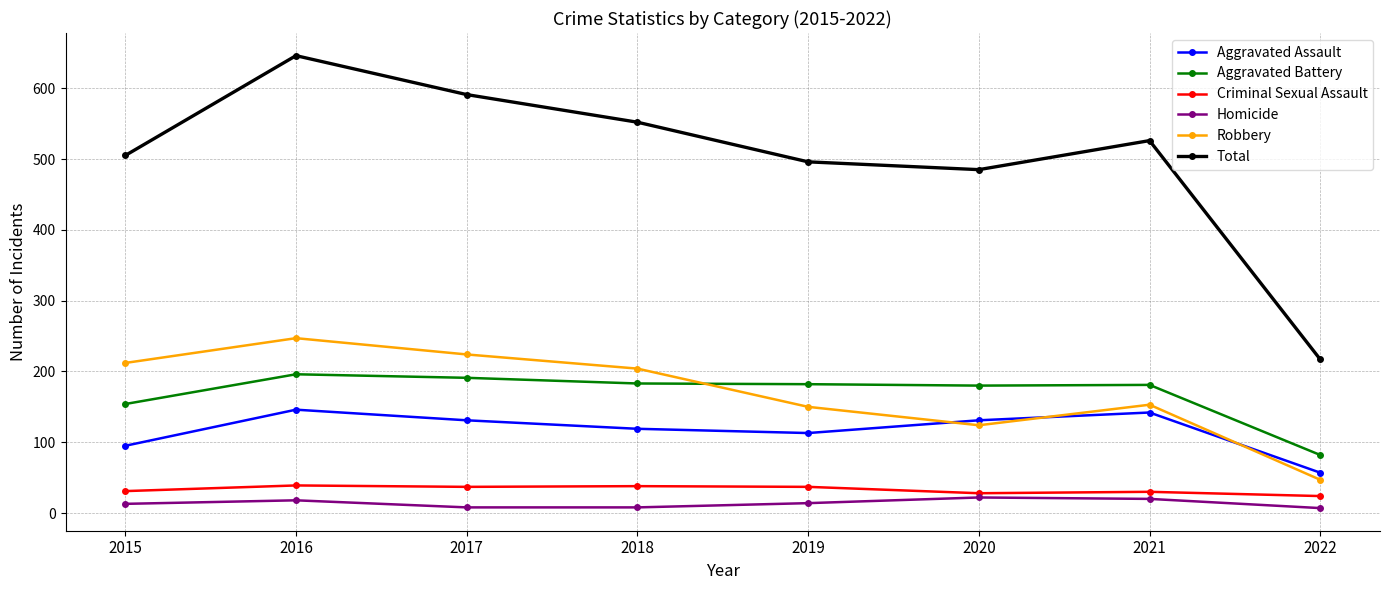

Is it true that Aggravated Assault equals 131 at 2020?

True